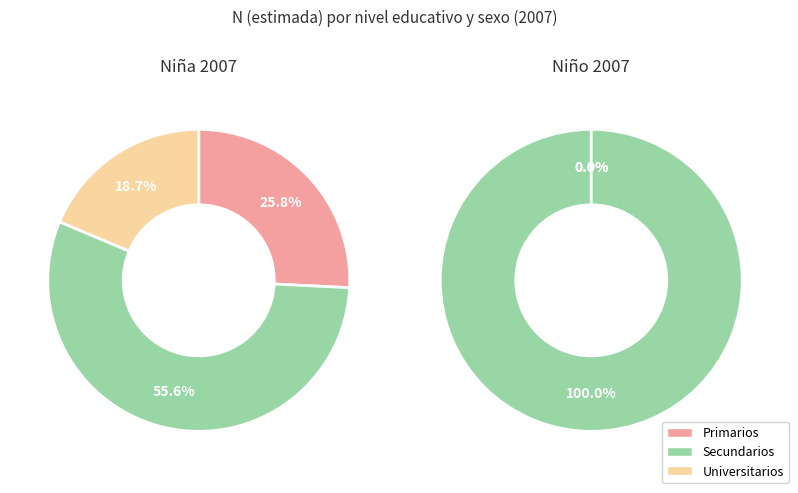

What is the ratio of the value at Primarios to the value at Total?

0.3